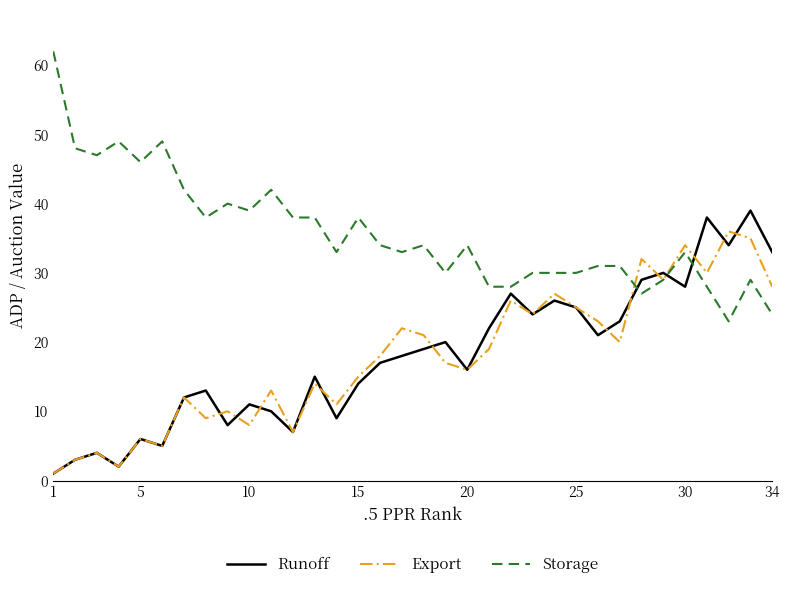

True or false: Storage and Runoff cross at least once.

True